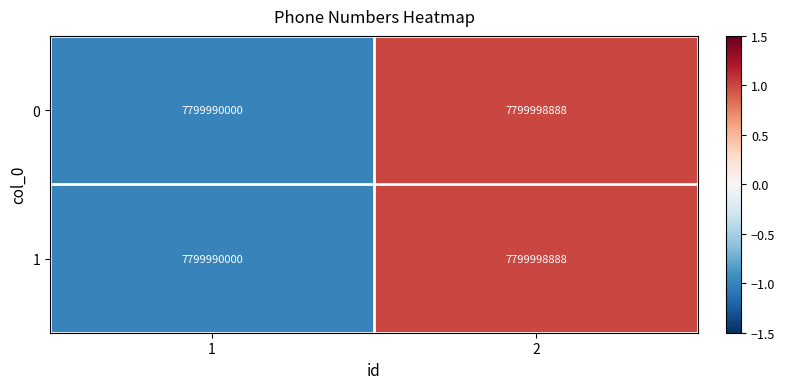

What is the total value across all series at 1?

15599980000